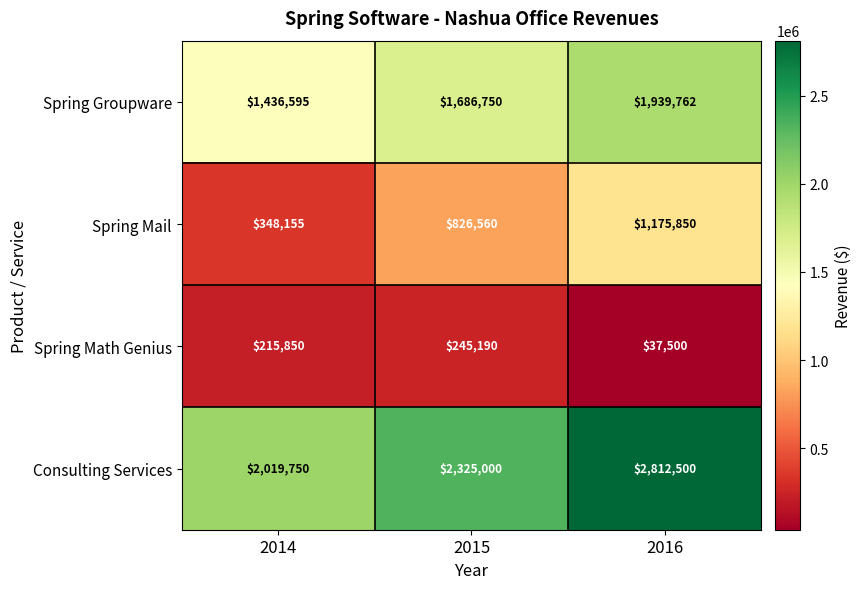

Reading right to left, transcribe all the data shown in this chart.

Spring Groupware: 1939762	1686750	1436595
Spring Mail: 1175850	826560	348155
Spring Math Genius: 37500	245190	215850
Consulting Services: 2812500	2325000	2019750